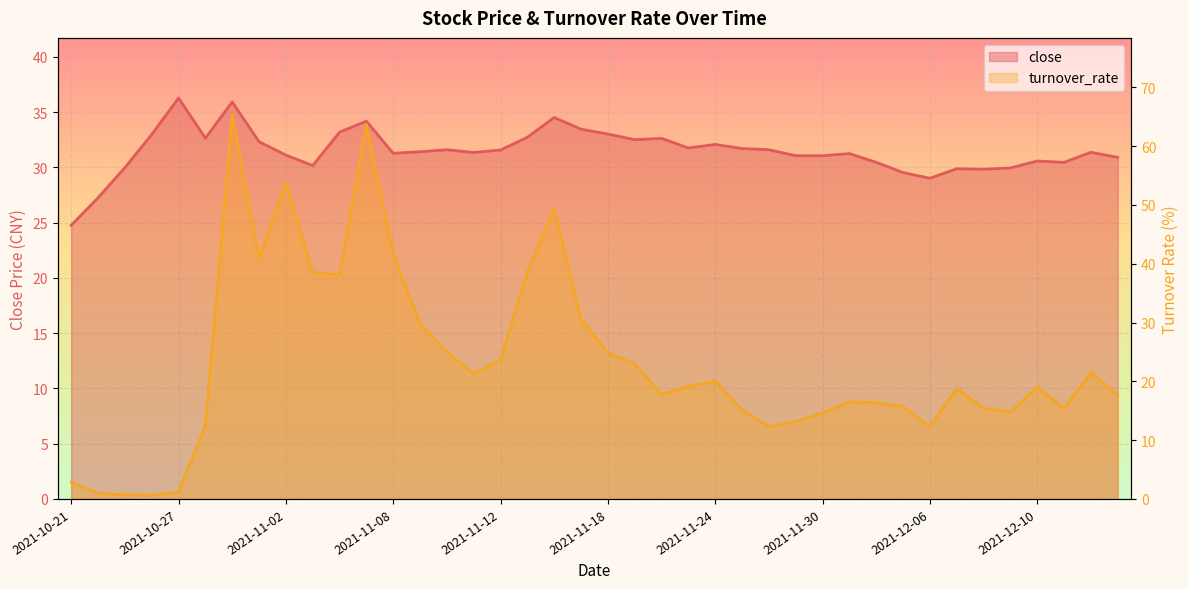

The turnover_rate series shows 30.6 at 2021-11-17. True or false?

True